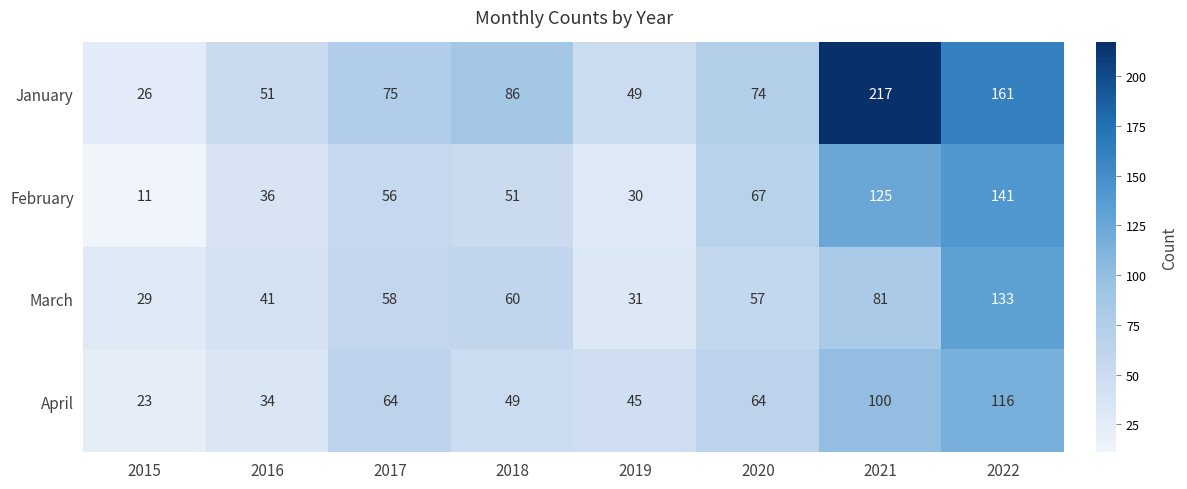

What is the spread (max minus min) of values at 2018?

37